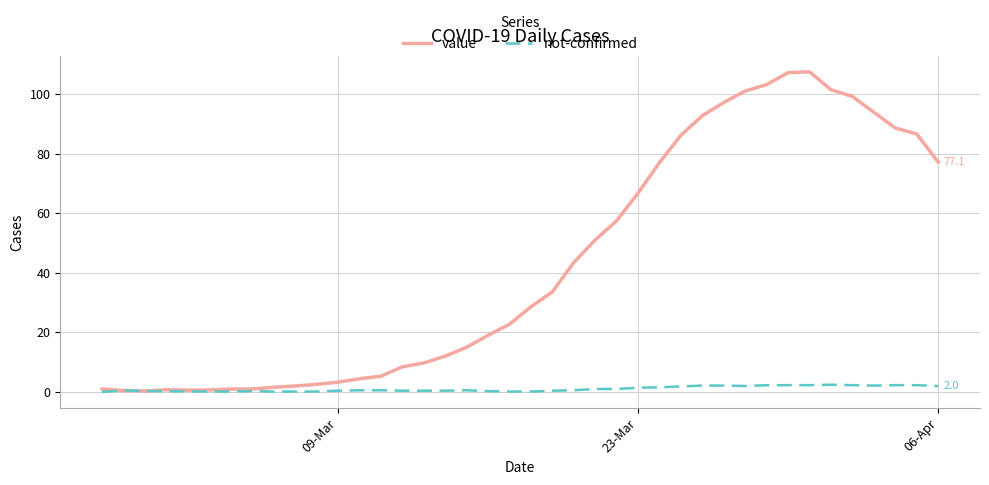

True or false: not-confirmed has more than 2 points higher than both neighbors.

True